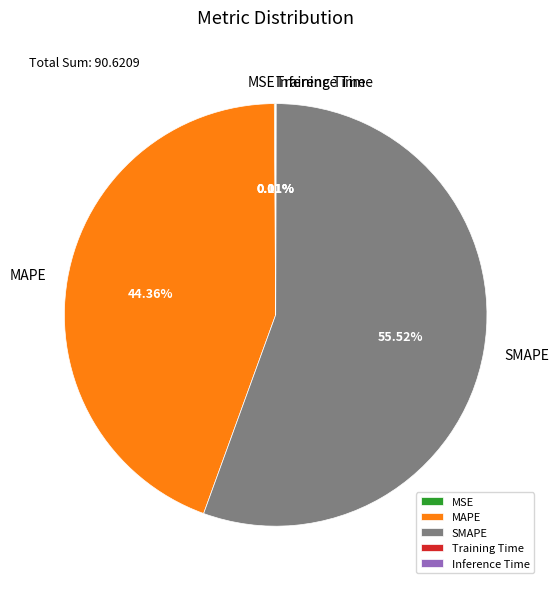

Is it true that MAPE is 44% of the pie?

True